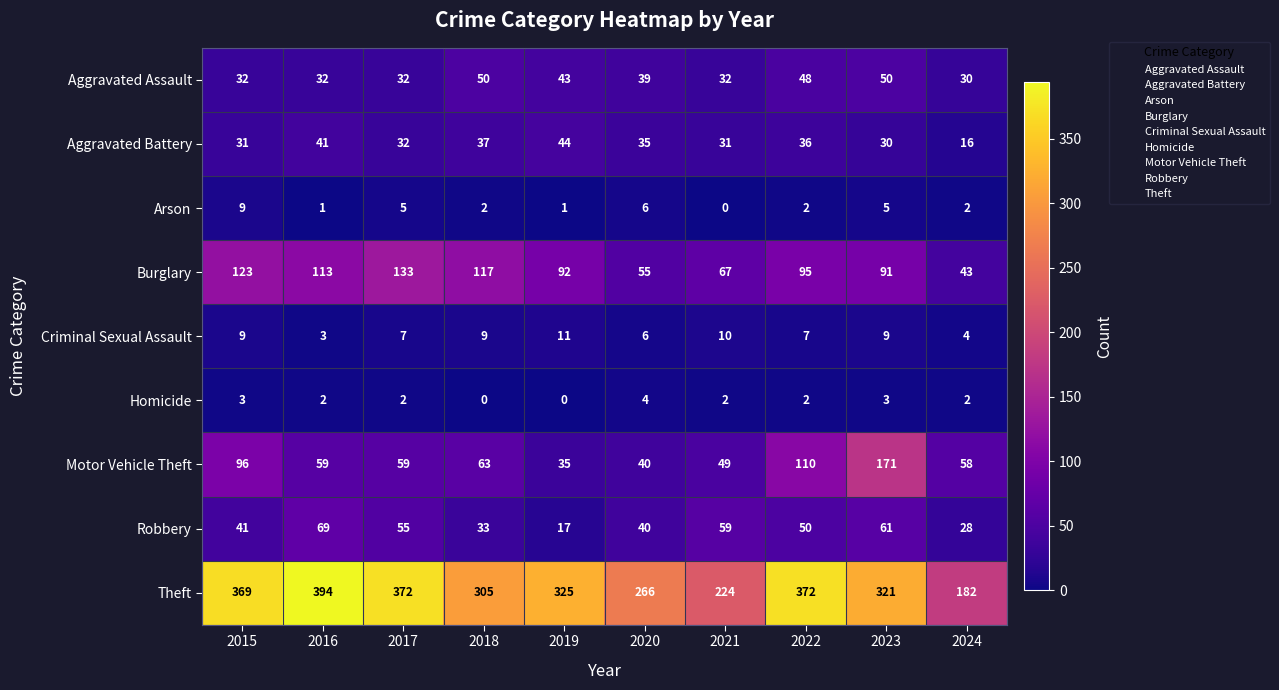

Where does the Aggravated Battery series first go above 35?

2016